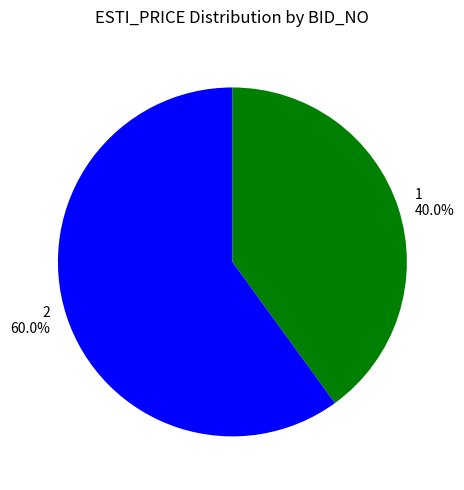

Is it true that 2 is 66% of the pie?

False